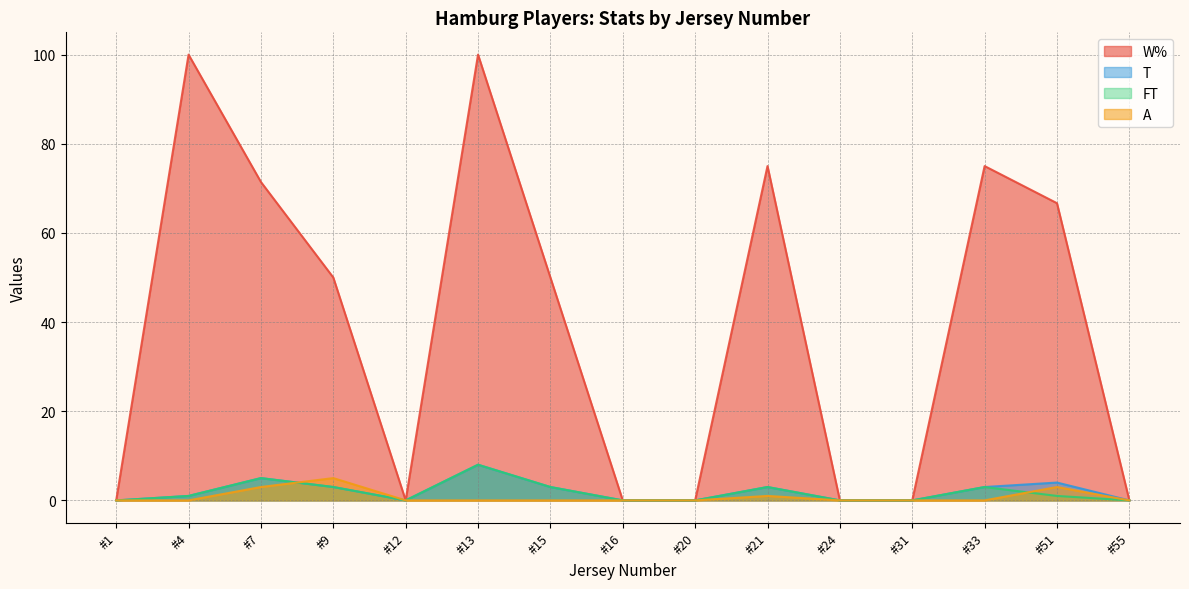

What are all the series names shown in the legend?

W%, T, FT, A